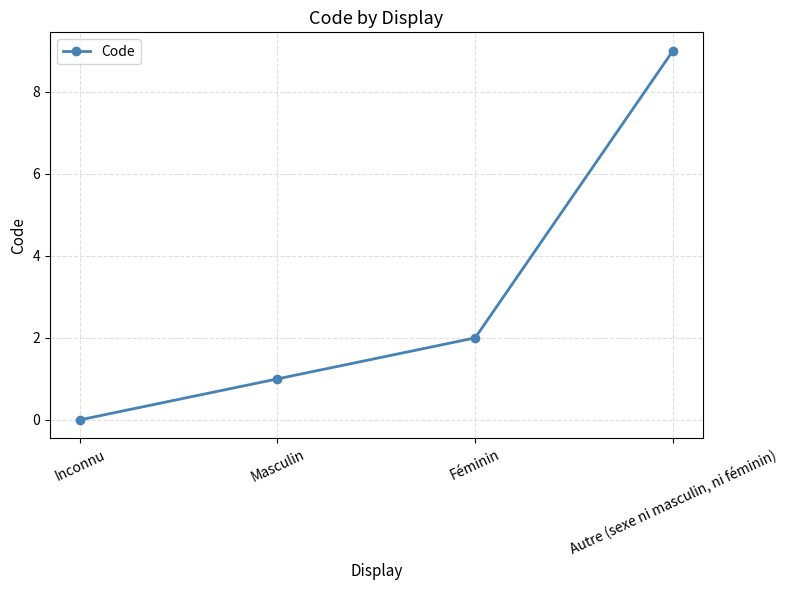

At which label is the value closest to 4?

Féminin